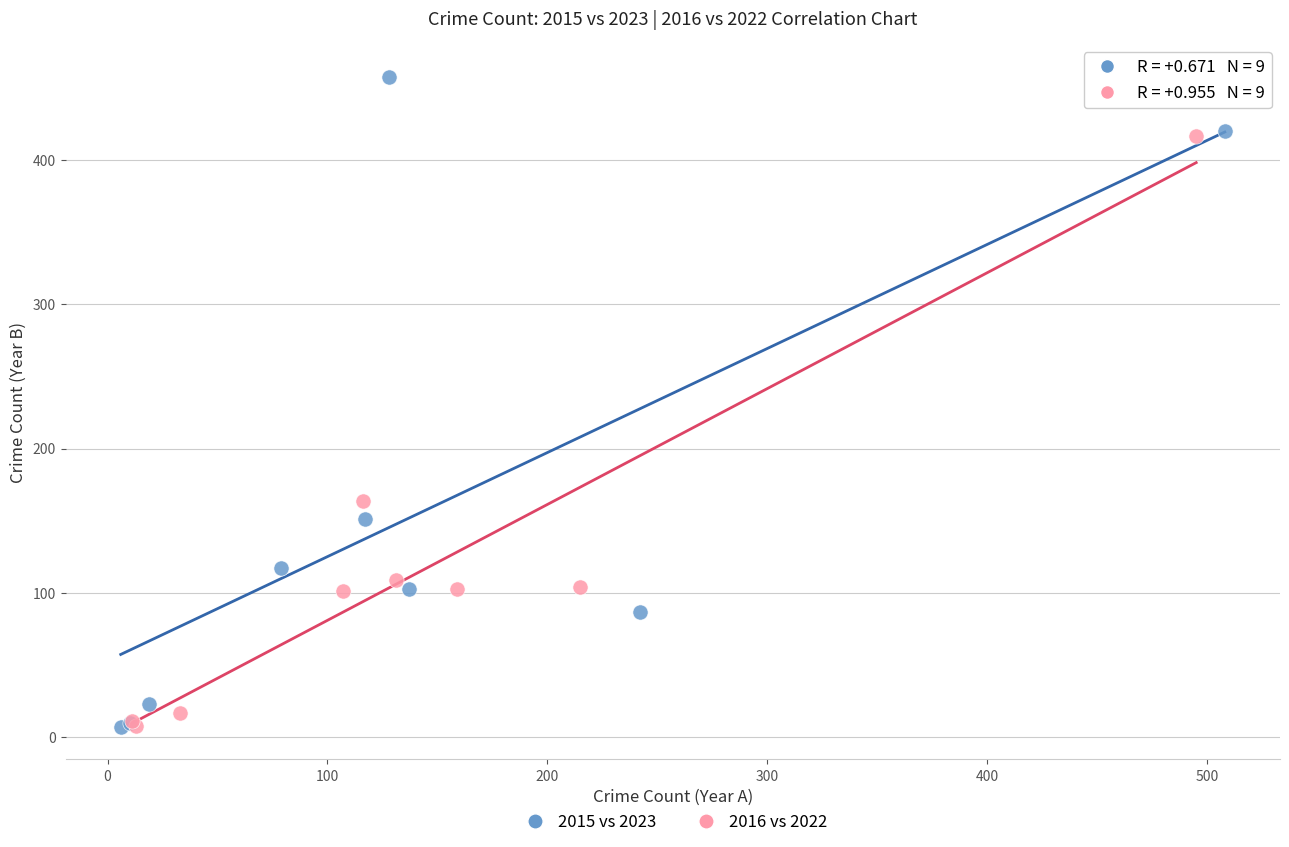

Which series reaches the maximum Y coordinate?

2015 vs 2023